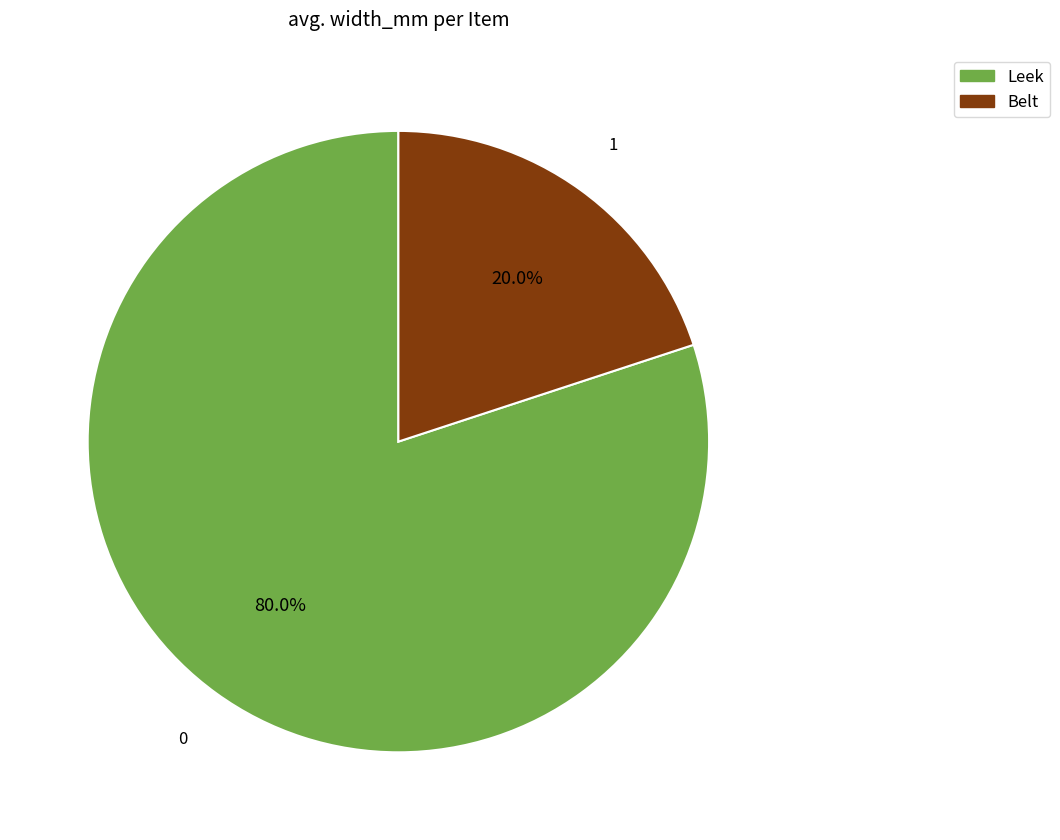

Is there a majority slice in this chart?

Yes